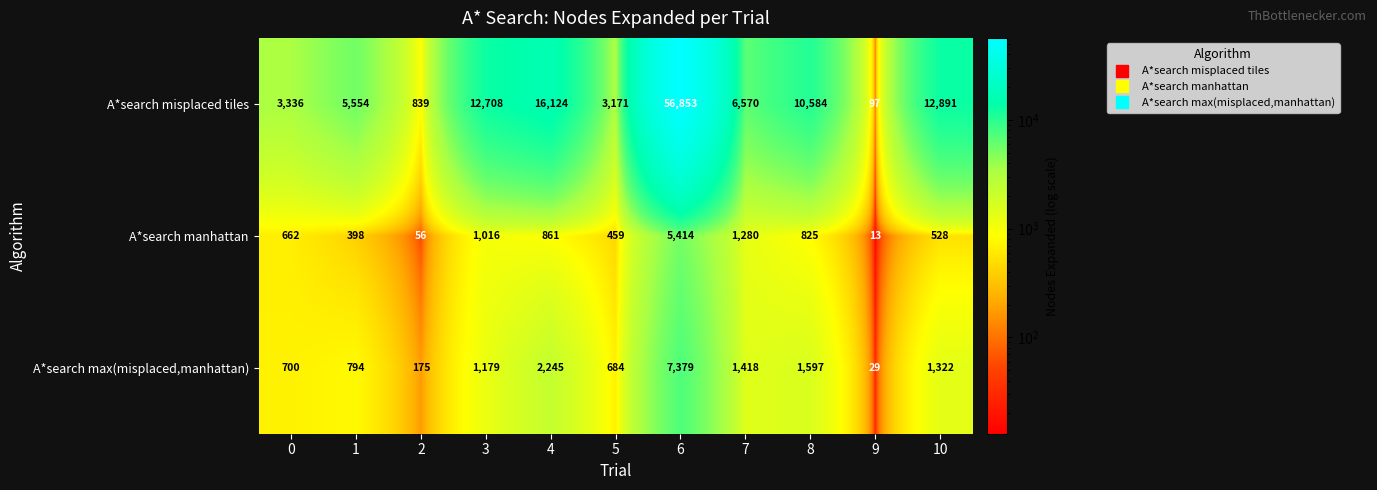

At which label is A*search manhattan closest to 2713?

7